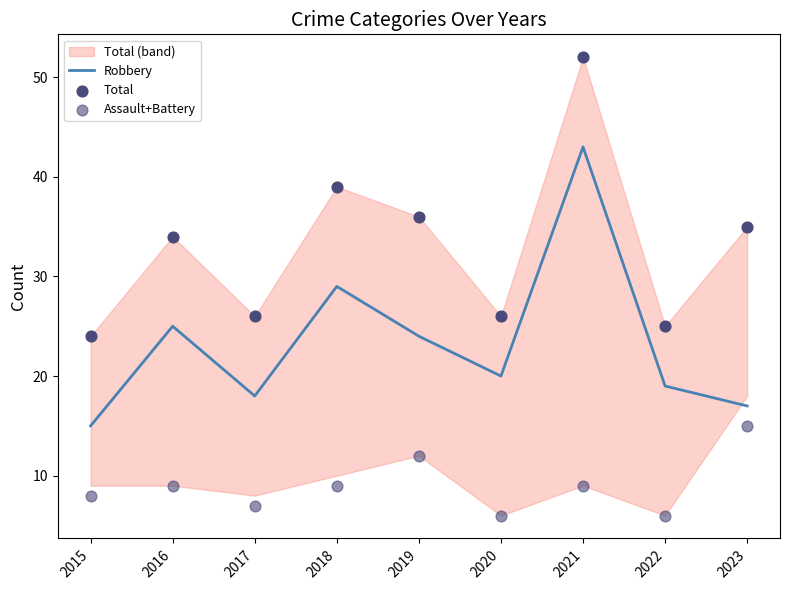

Which series has the largest Y range (max minus min)?

Robbery